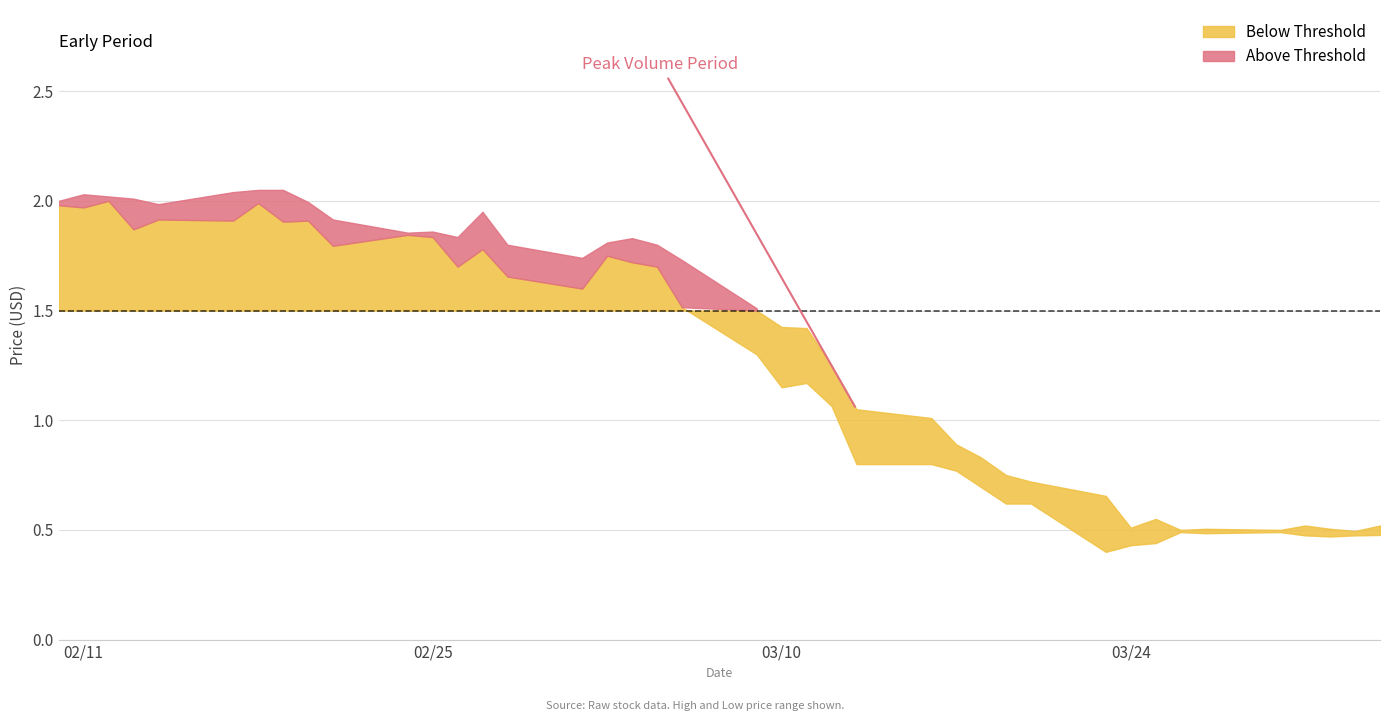

True or false: High has more than 2 points higher than both neighbors.

True